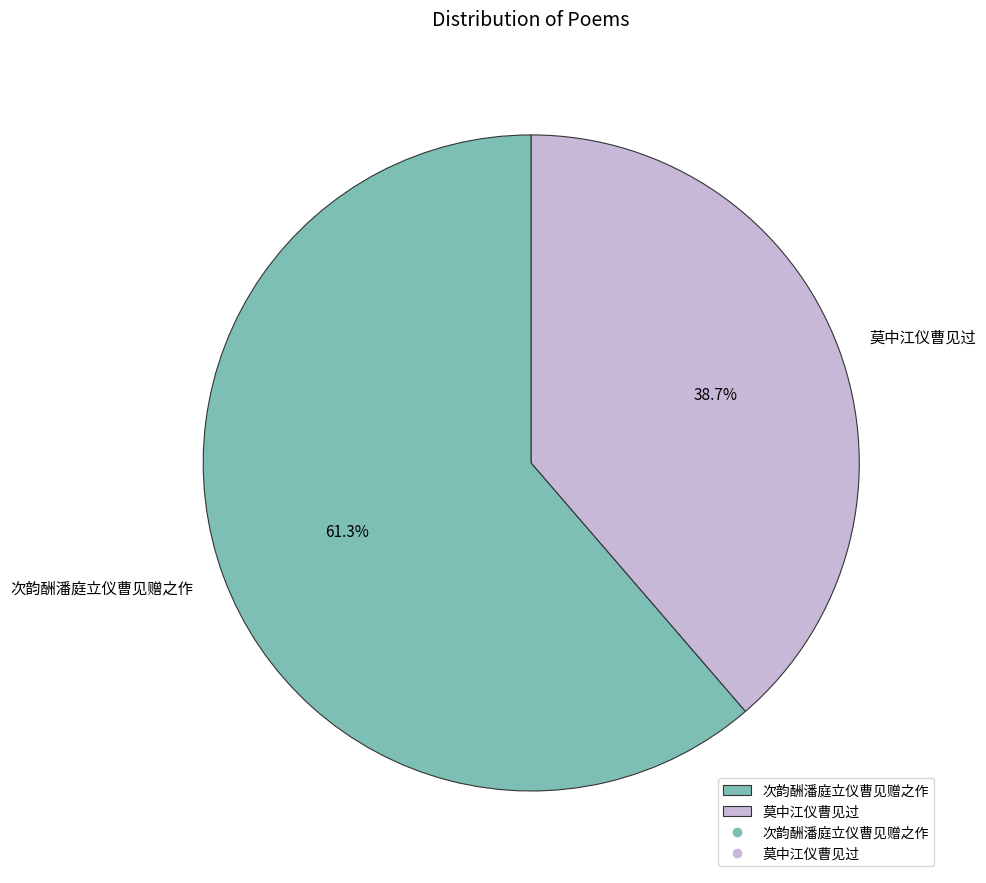

Between 次韵酬潘庭立仪曹见赠之作 and 莫中江仪曹见过, which is larger?

次韵酬潘庭立仪曹见赠之作